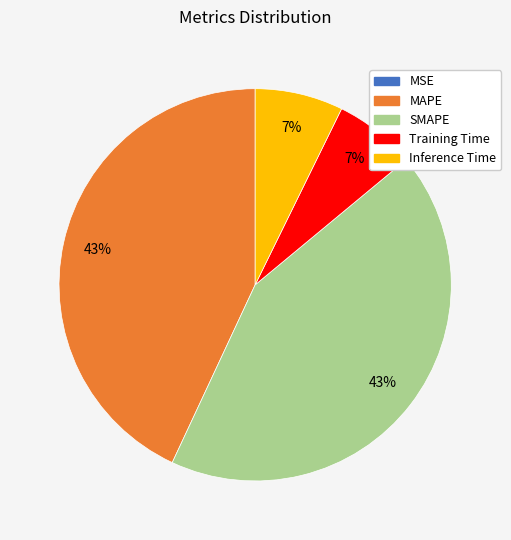

Combined, do Training Time and Inference Time account for over 50%?

No